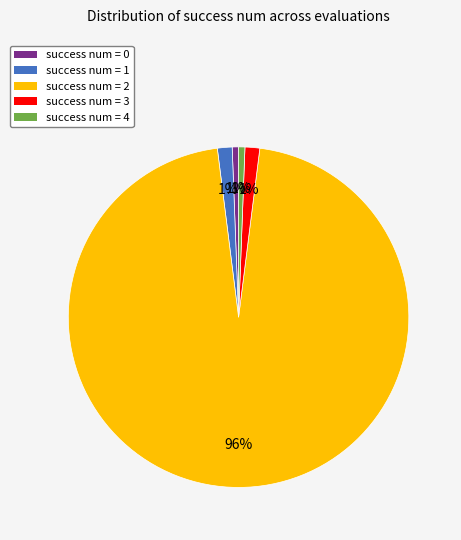

Which category accounts for the majority?

success num = 2